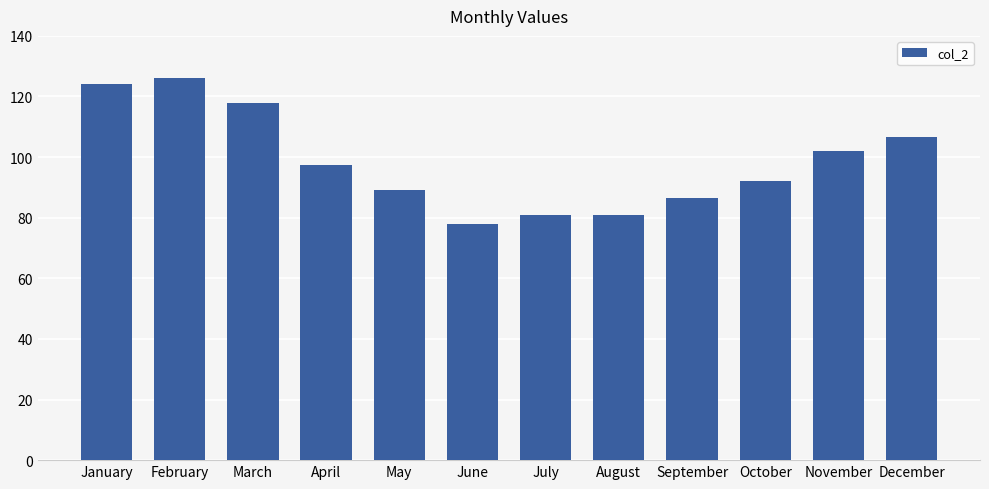

What is the value of the 3rd bar from the left?

118.0